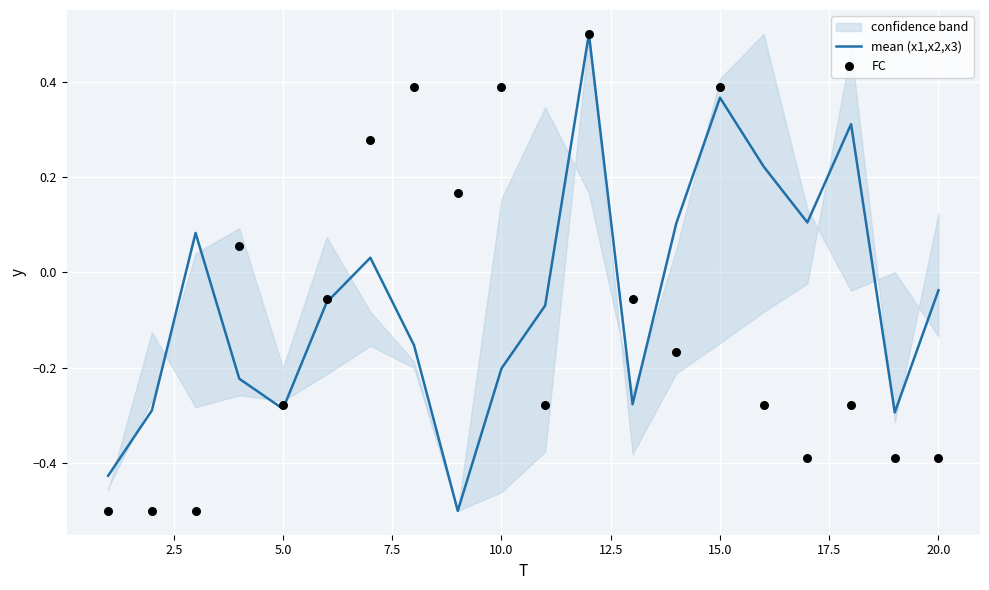

Which series has the largest Y range (max minus min)?

mean (x1,x2,x3)